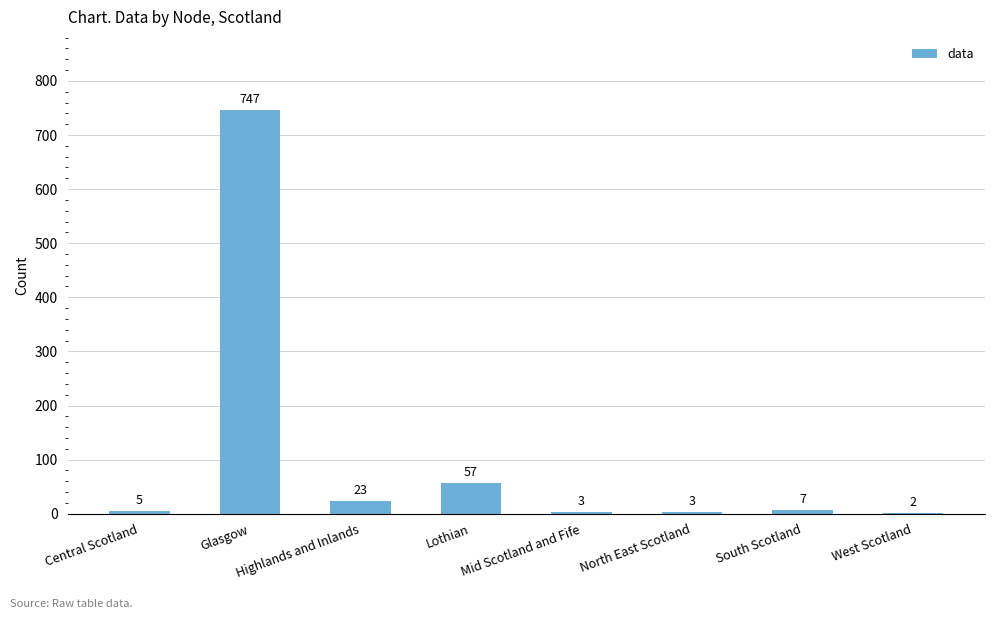

Reading left to right, transcribe all the data shown in this chart.

5	747	23	57	3	3	7	2